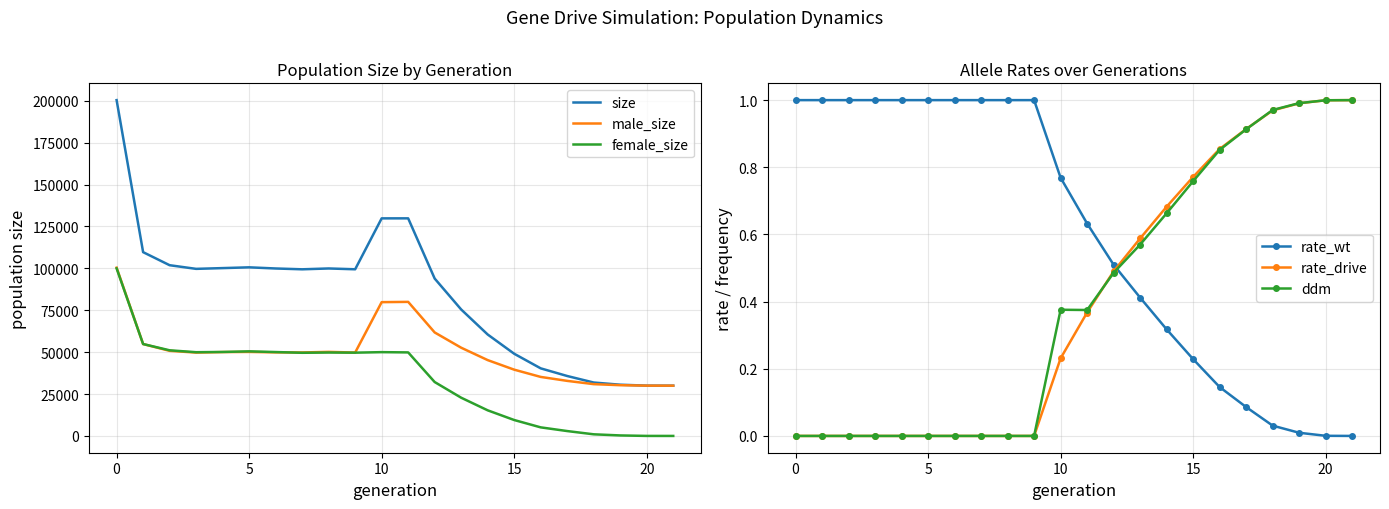

What is the difference between the male_size values at 15 and 20?

9534